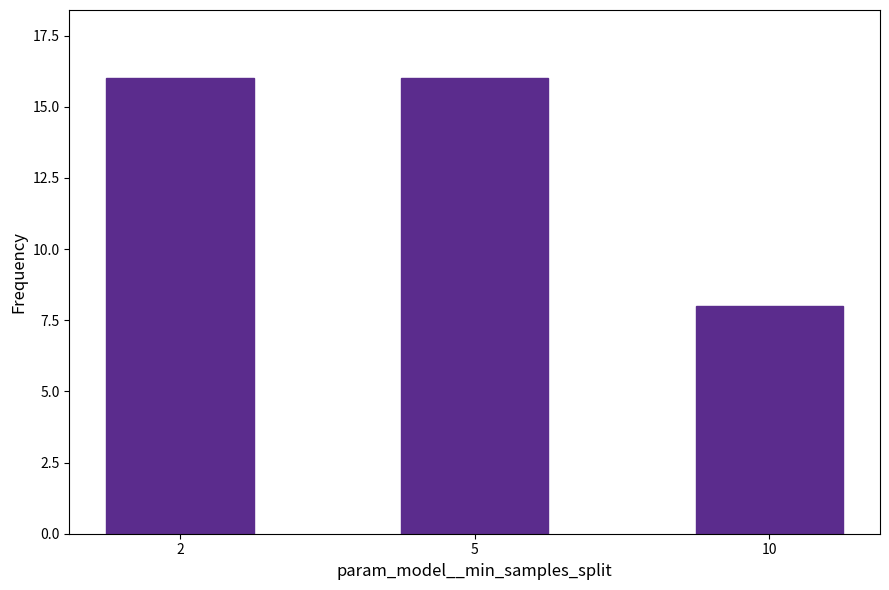

What is the approximate value at 5?

16